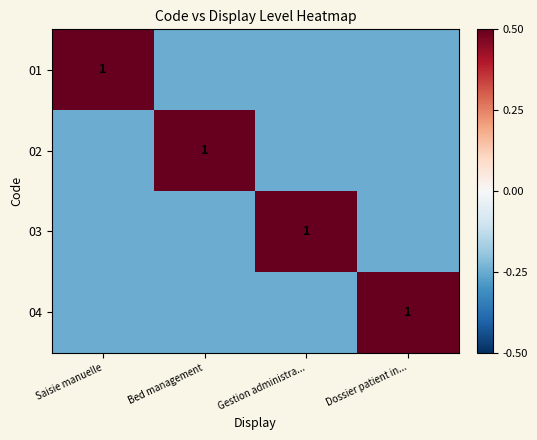

How many data points does each series have?

4